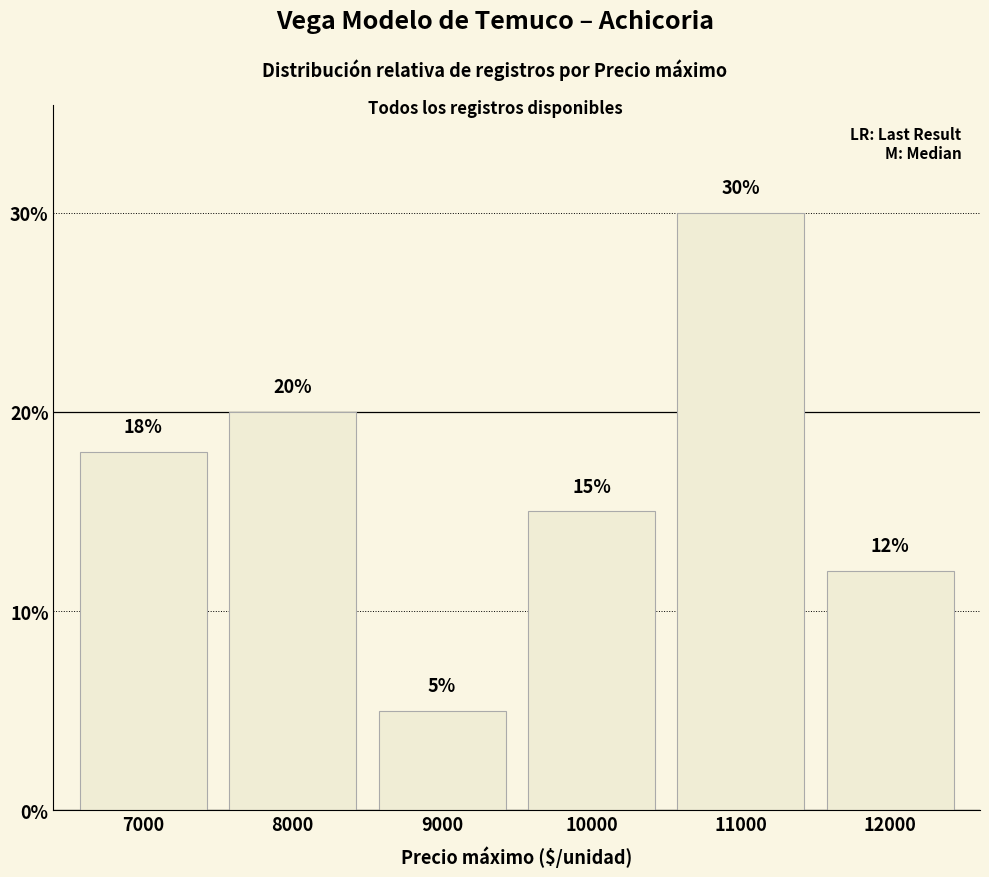

What is the difference between the maximum and minimum values?

25